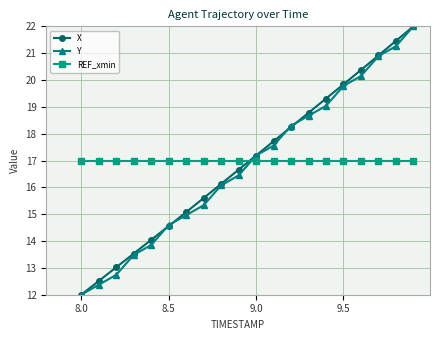

How many values in the X series exceed 17?

10